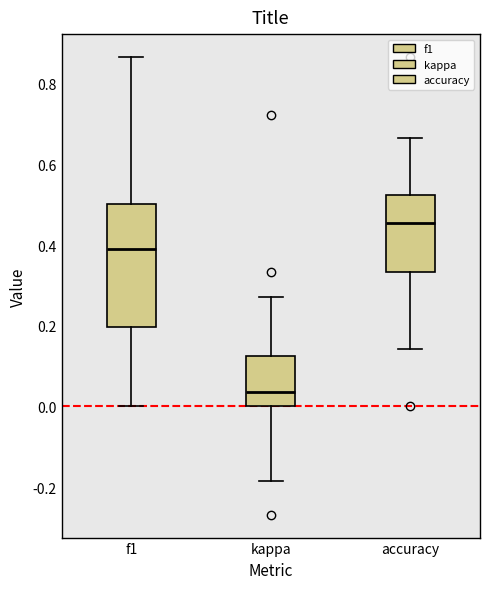

Which box has the highest median line?

accuracy